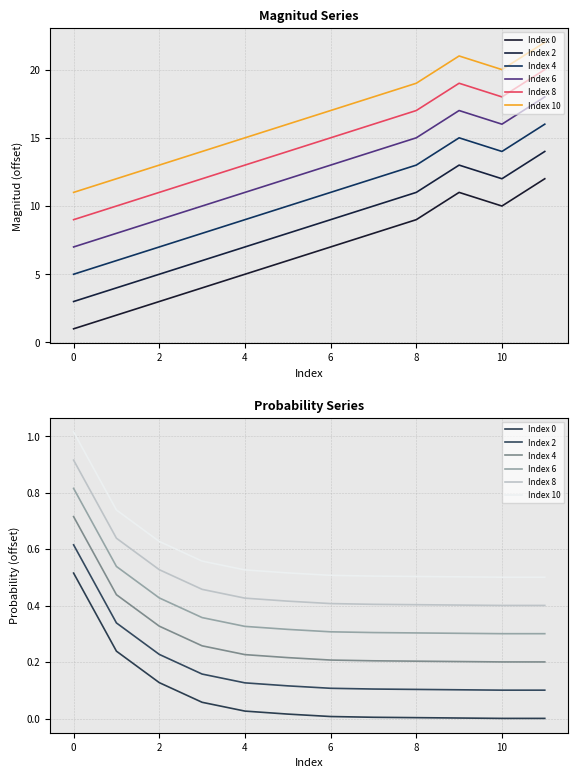

What is the difference between the maximum and second lowest values in the Index 0 series?

0.5